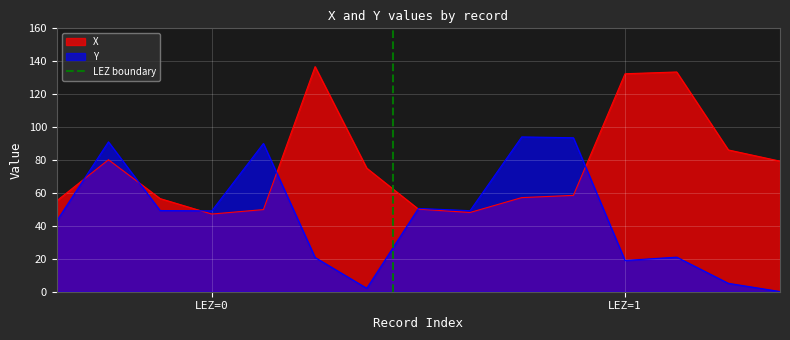

How many values are between 0 and 1?

2